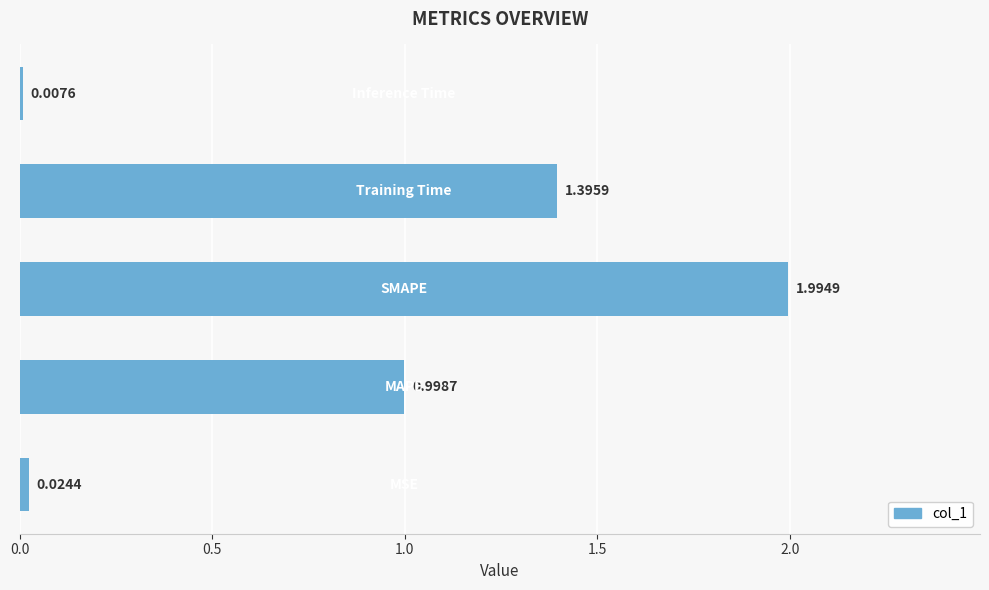

What is the average value?

0.9